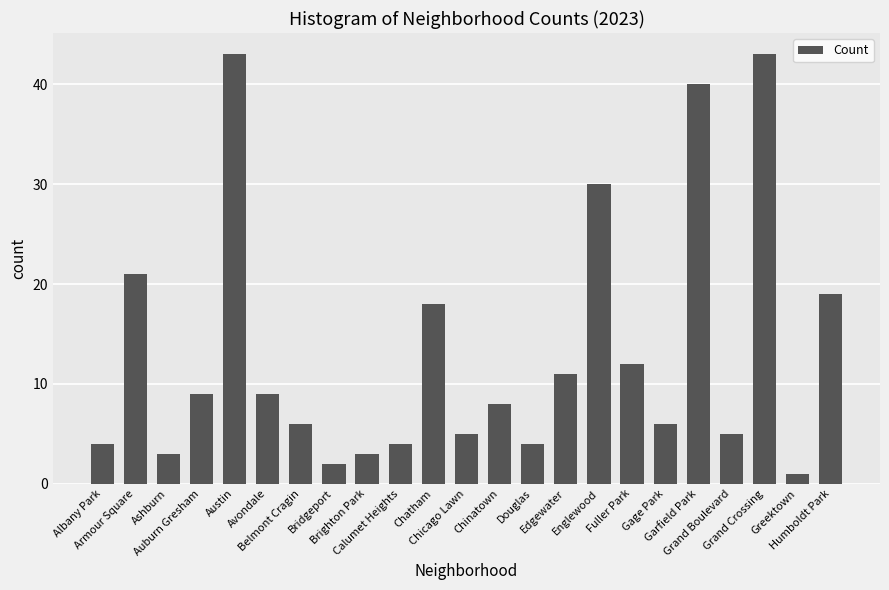

Approximately how many times larger is the value at Douglas compared to Austin?

0.1